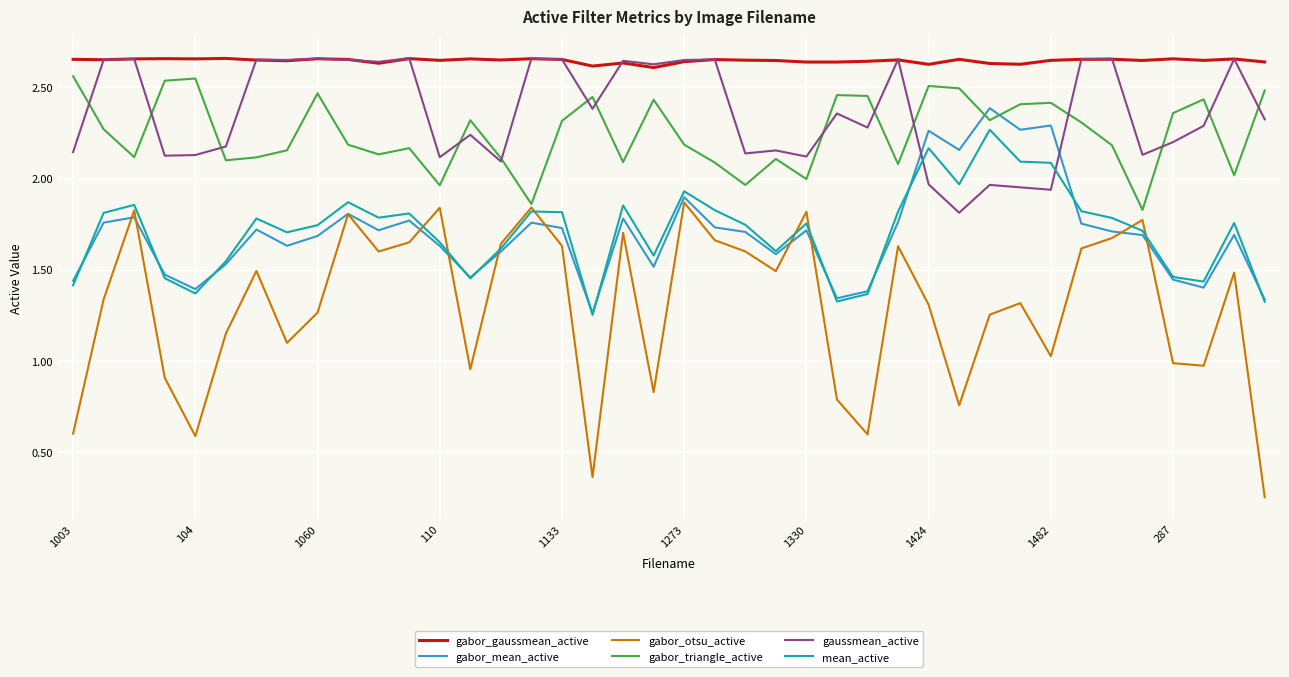

Which series has the widest spread of values?

gabor_otsu_active